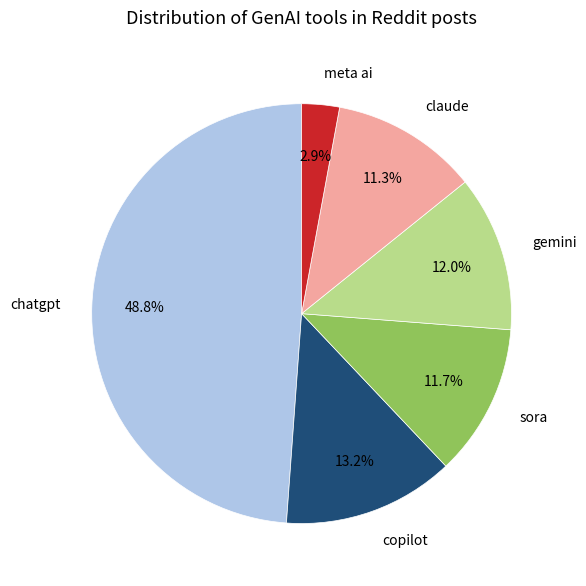

To the nearest percent, what is the difference between the largest and smallest slice percentages?

46%